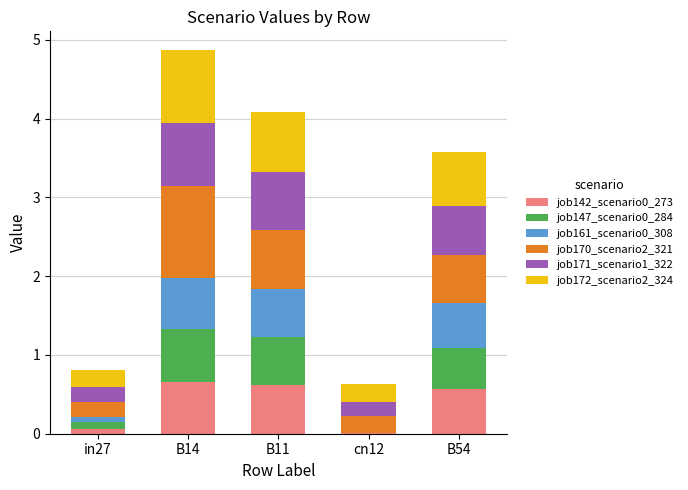

The job142_scenario0_273 series shows 0.4 at B14. True or false?

False